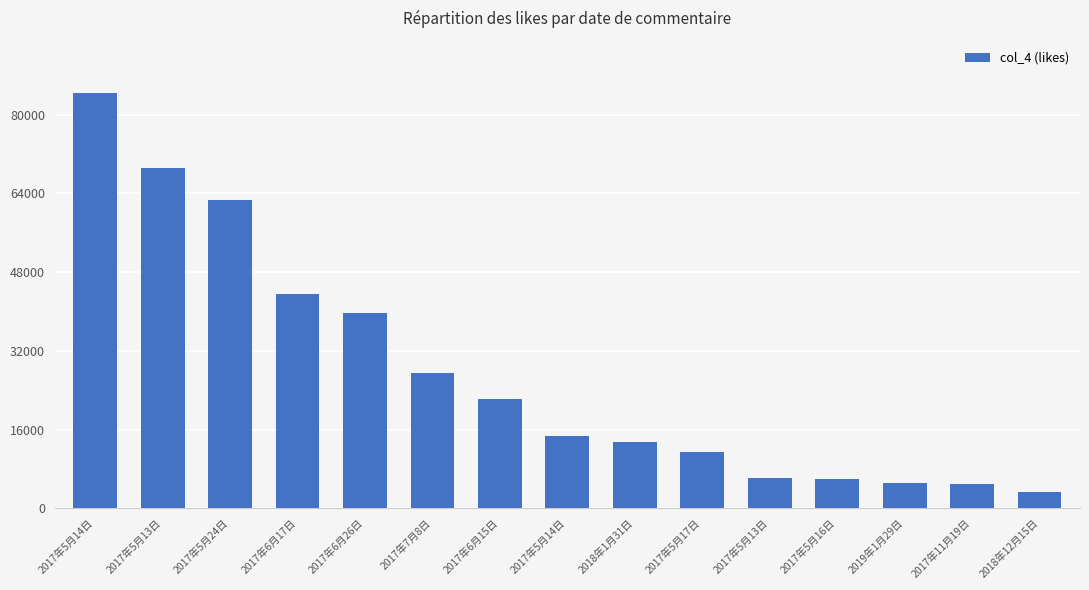

Are the bars grouped side by side (vs. stacked)?

No